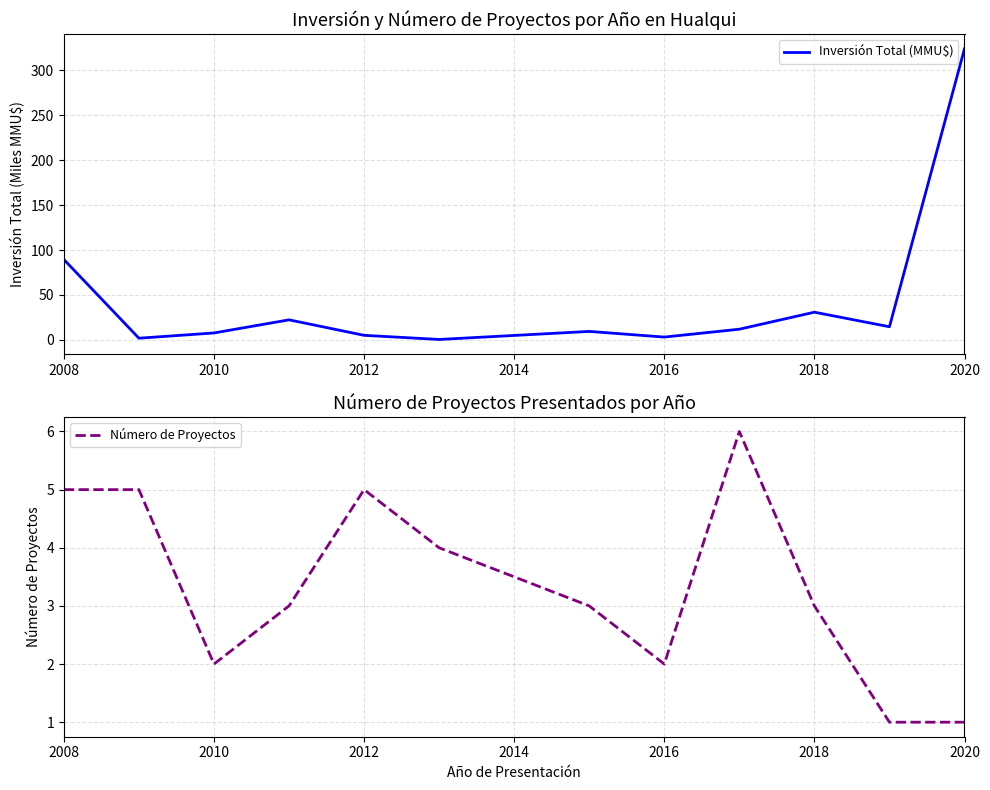

True or false: Número de Proyectos has a value of 1.2 at 2010.

False